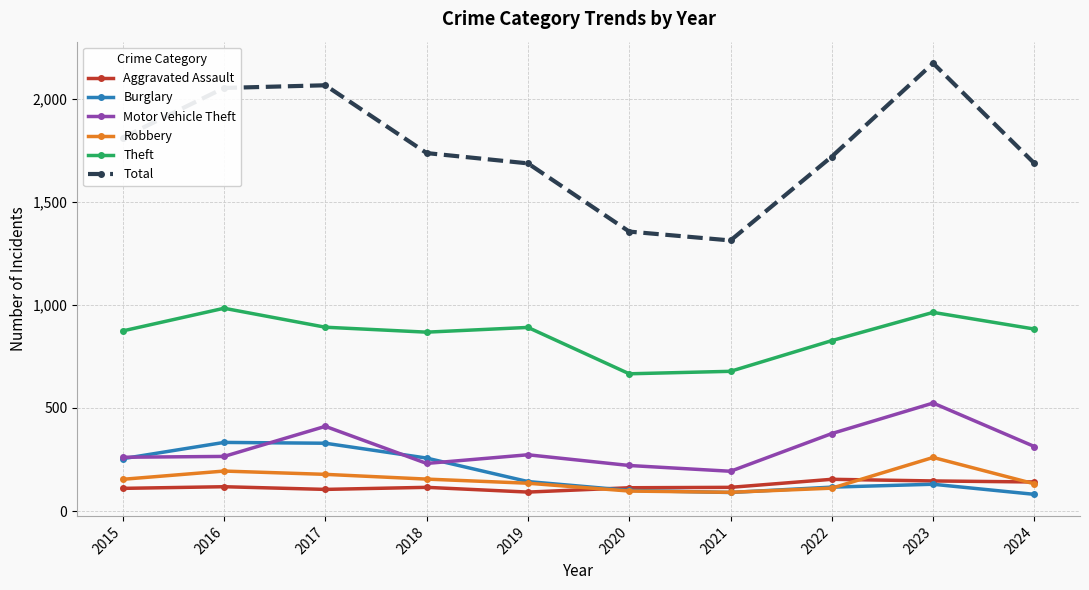

True or false: Robbery and Theft intersect in this chart.

False